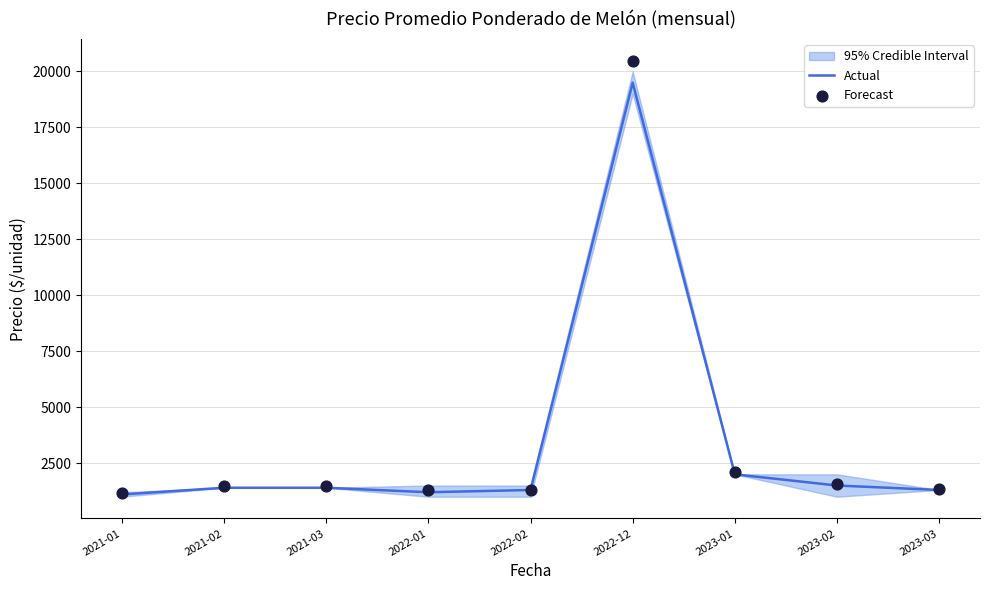

At how many categories does at least one series exceed 5138?

1